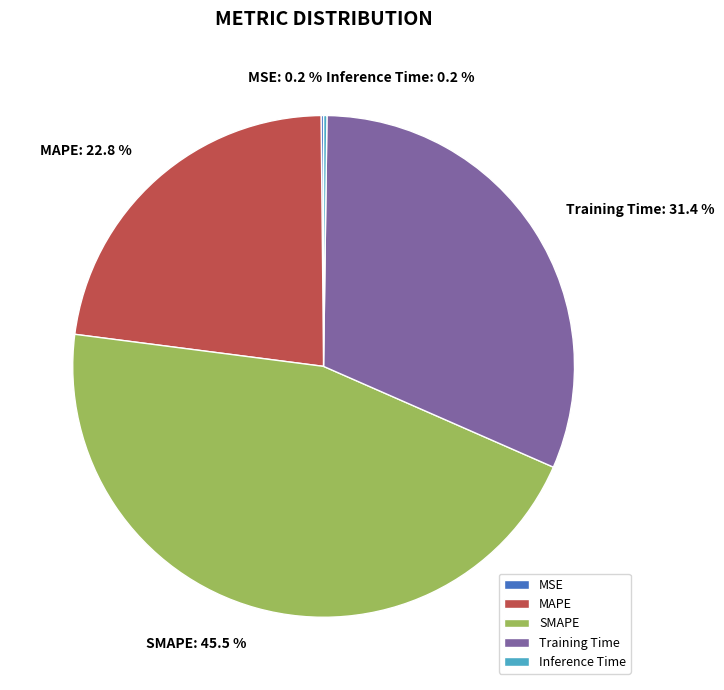

Do MAPE and Training Time together represent more than half of the pie?

Yes